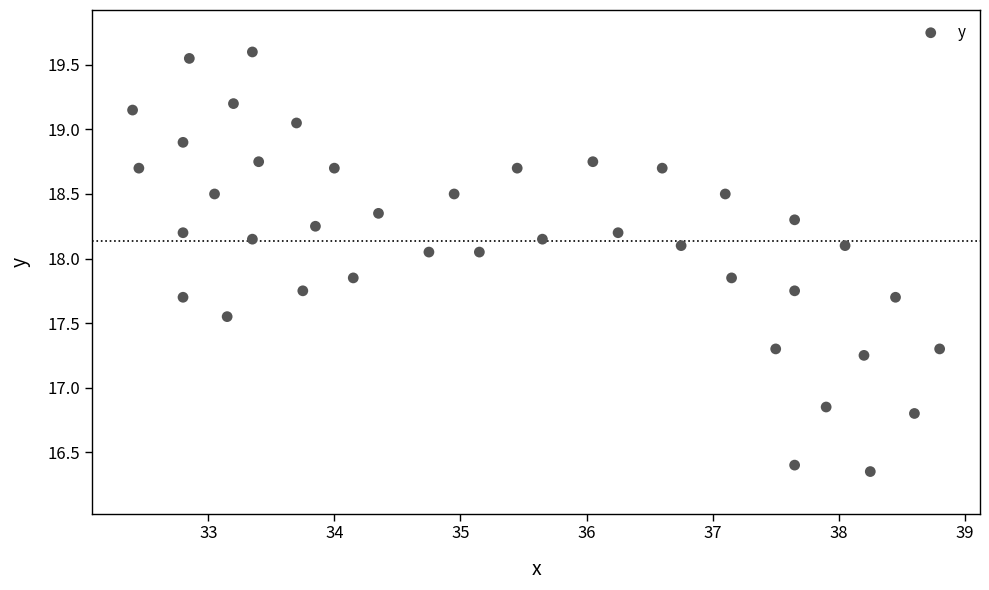

What is the range of X values (max minus min)?

6.4